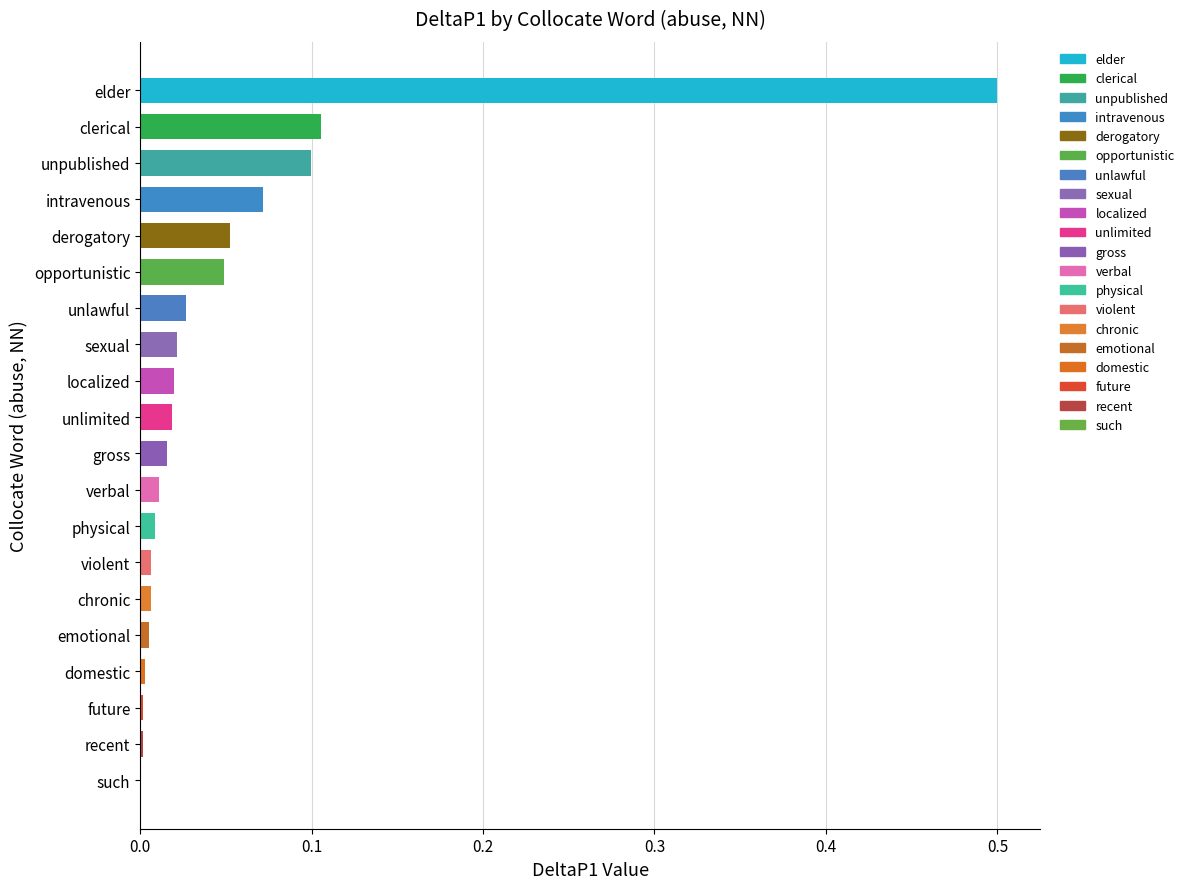

Which has a higher value, verbal or derogatory?

derogatory